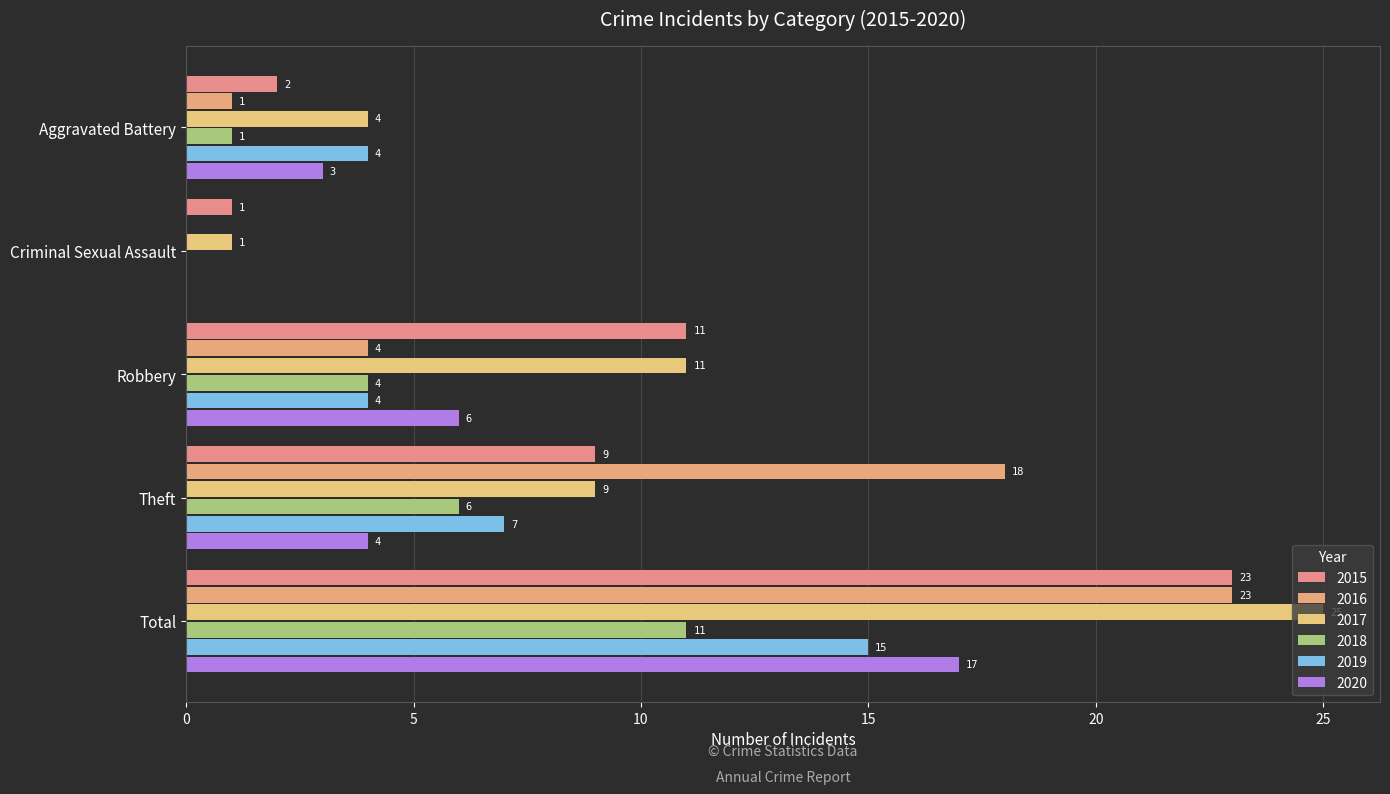

List the series in order of their peak value, lowest first.

2018, 2019, 2020, 2015, 2016, 2017